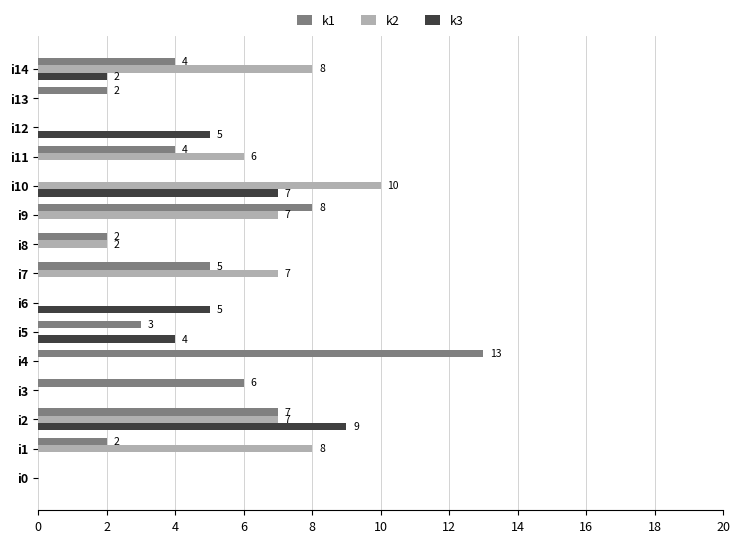

Count the number of data series in this chart.

3